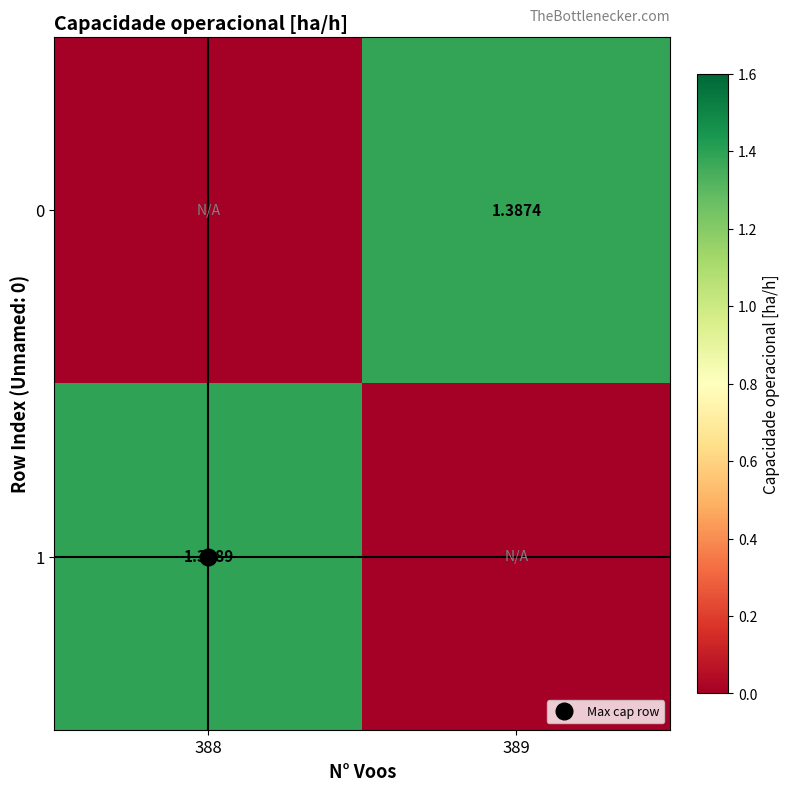

What is the maximum value for 1?

1.4